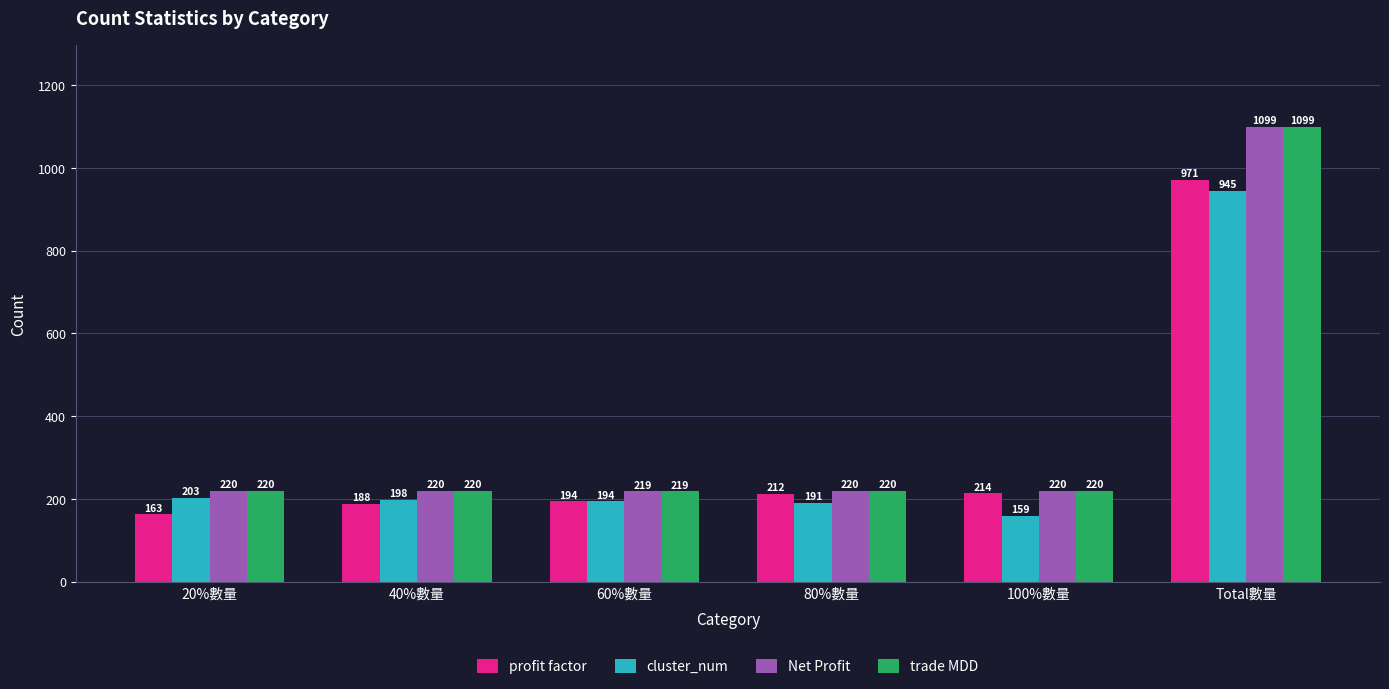

What is the value of the cluster_num bar at the 3rd from the left?

194